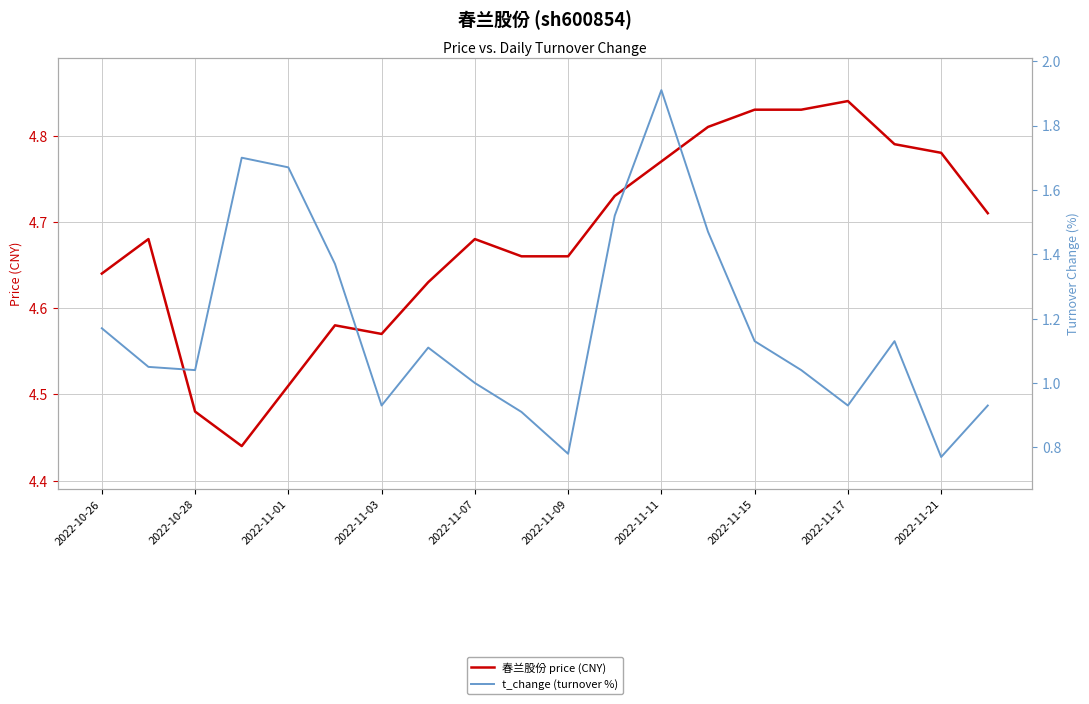

How many categories are shown in the chart?

20